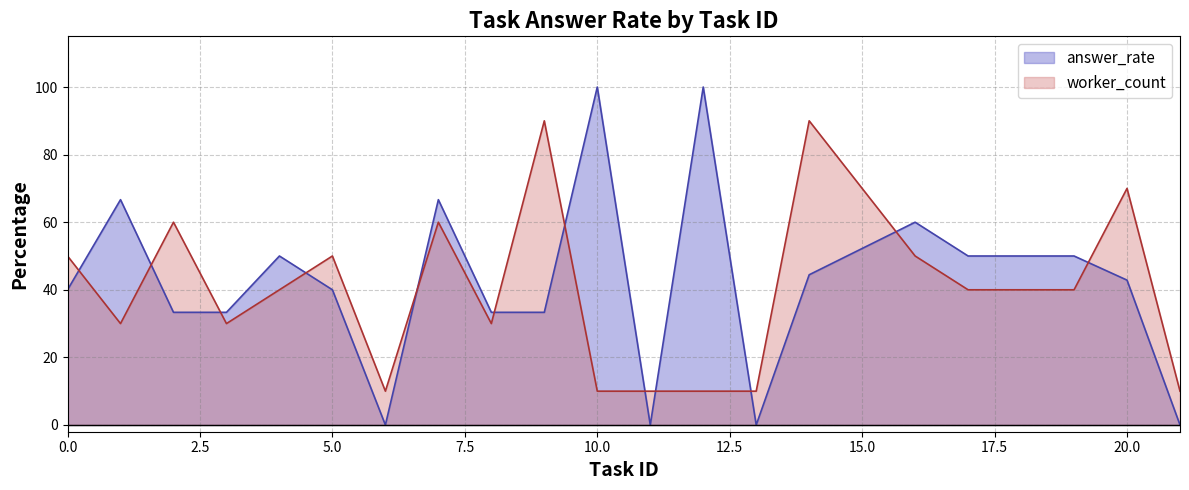

List the series in order of their peak value, highest first.

answer_rate, worker_count